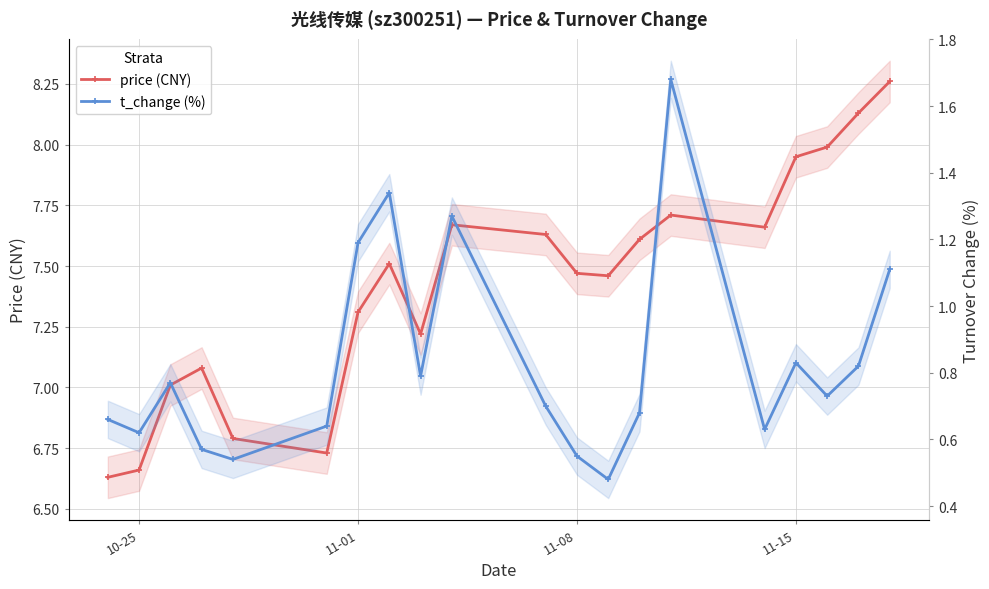

What position from the left is 11-15?

17